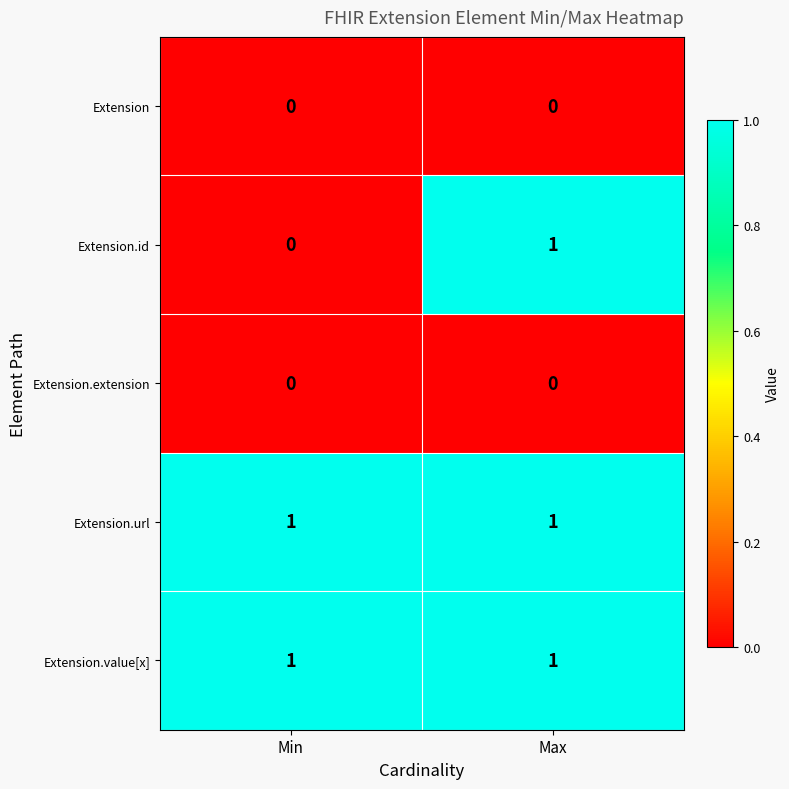

What is the maximum value shown in the chart?

1